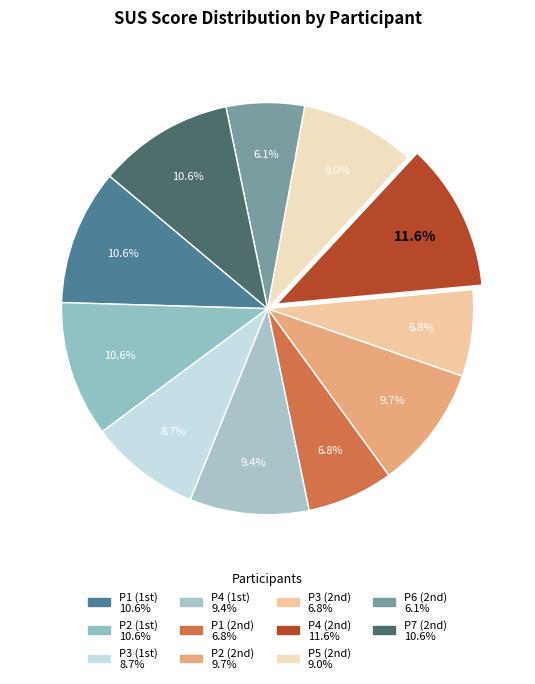

Rank the categories by value from highest to lowest.

P4 (2nd), P1 (1st), P2 (1st), P7 (2nd), P2 (2nd), P4 (1st), P5 (2nd), P3 (1st), P1 (2nd), P3 (2nd), P6 (2nd)